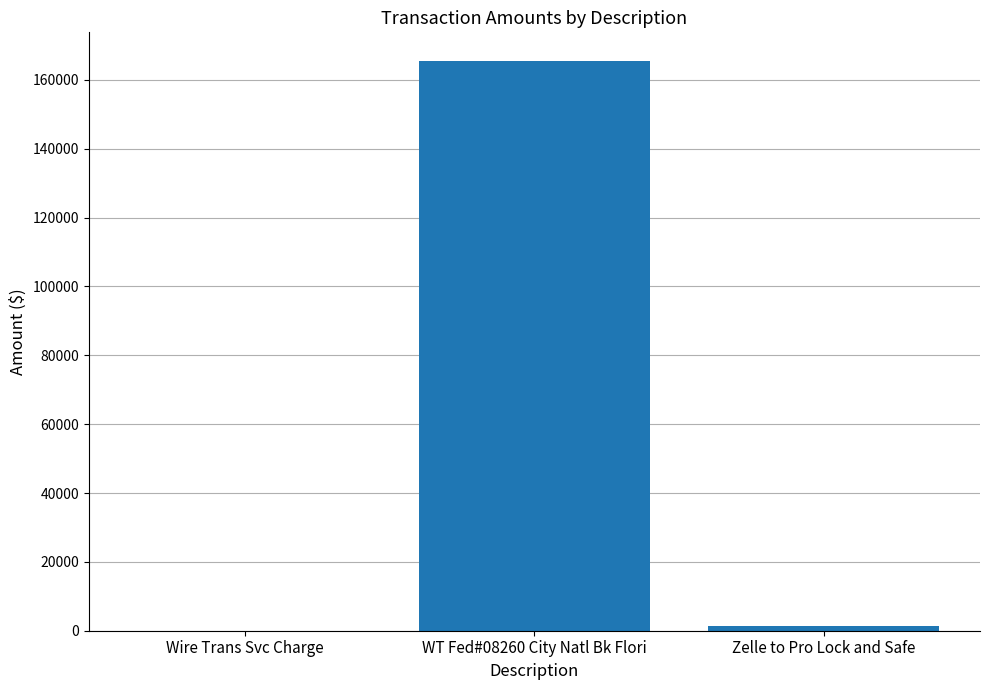

How many distinct data groups are displayed?

1